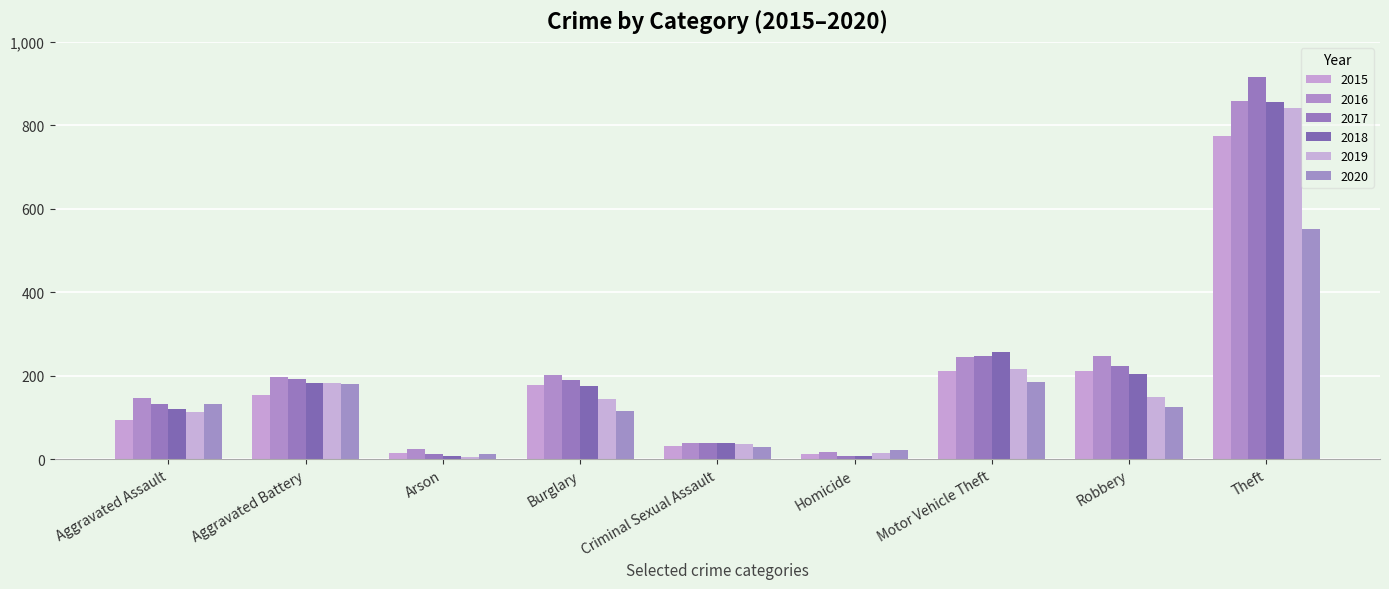

What is the value of the 2018 bar at the 3rd from the left?

8